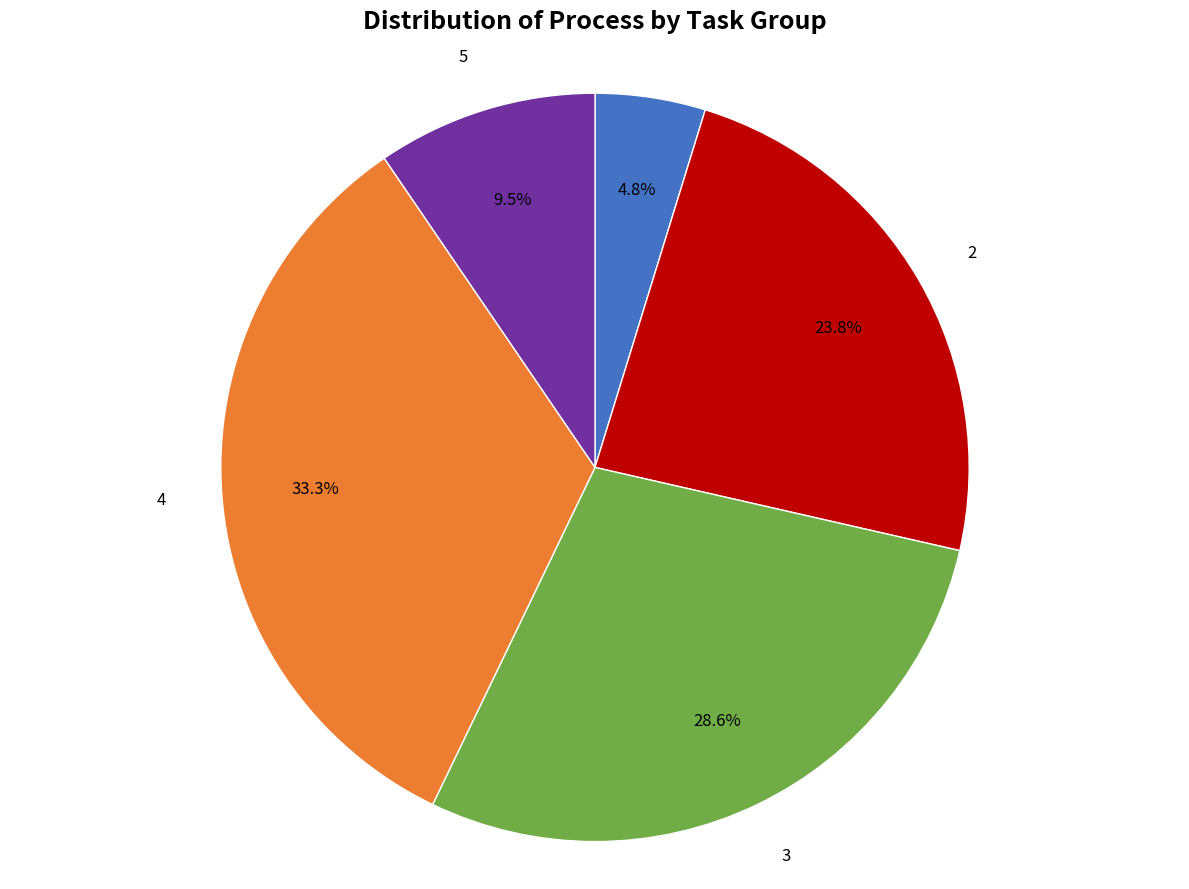

Does any single category account for the majority?

No